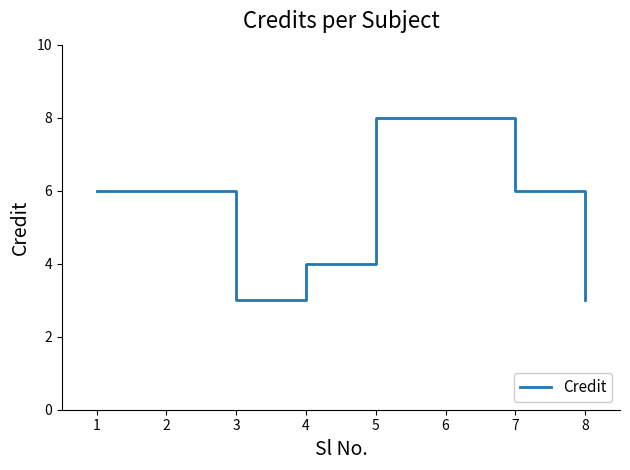

What is the smallest value displayed?

3